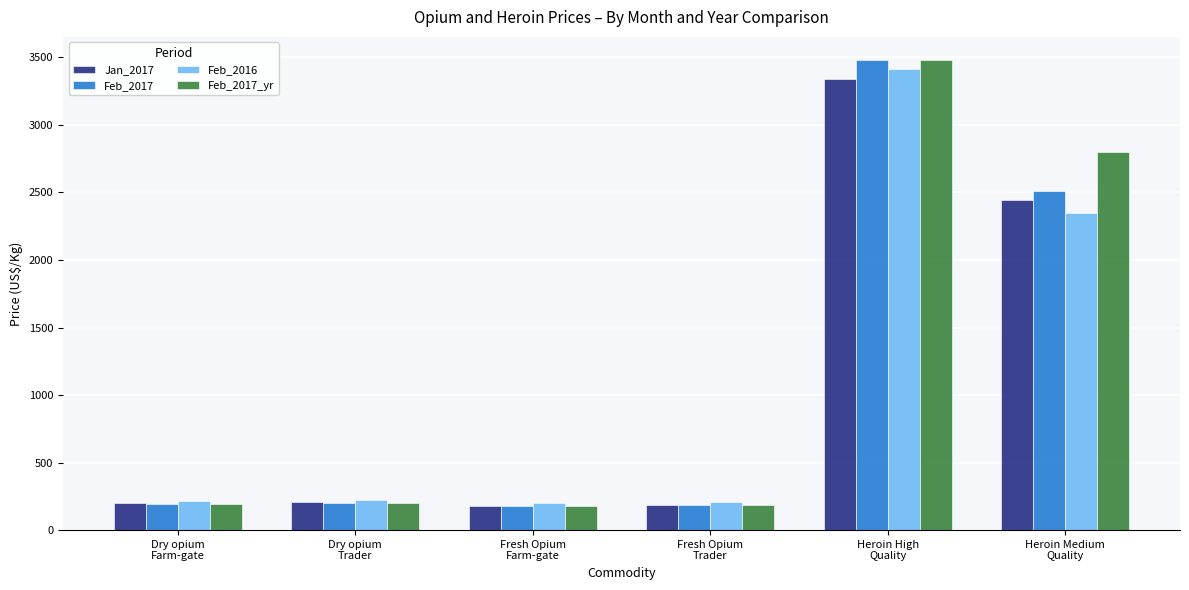

Which category has the highest value in the Feb_2017 series?

Heroin High
Quality